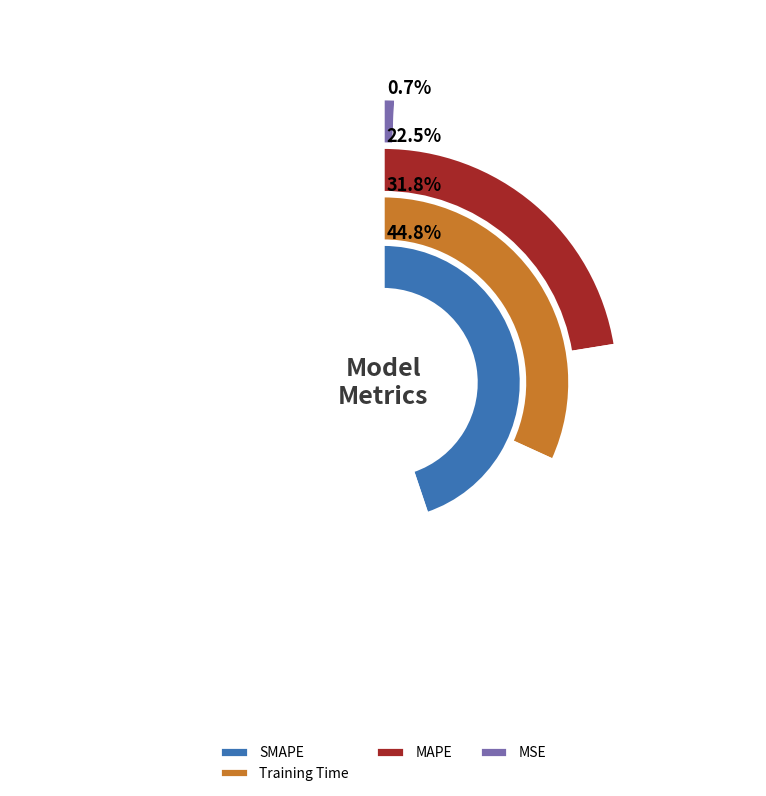

Does MAPE account for over 50% of the chart?

No